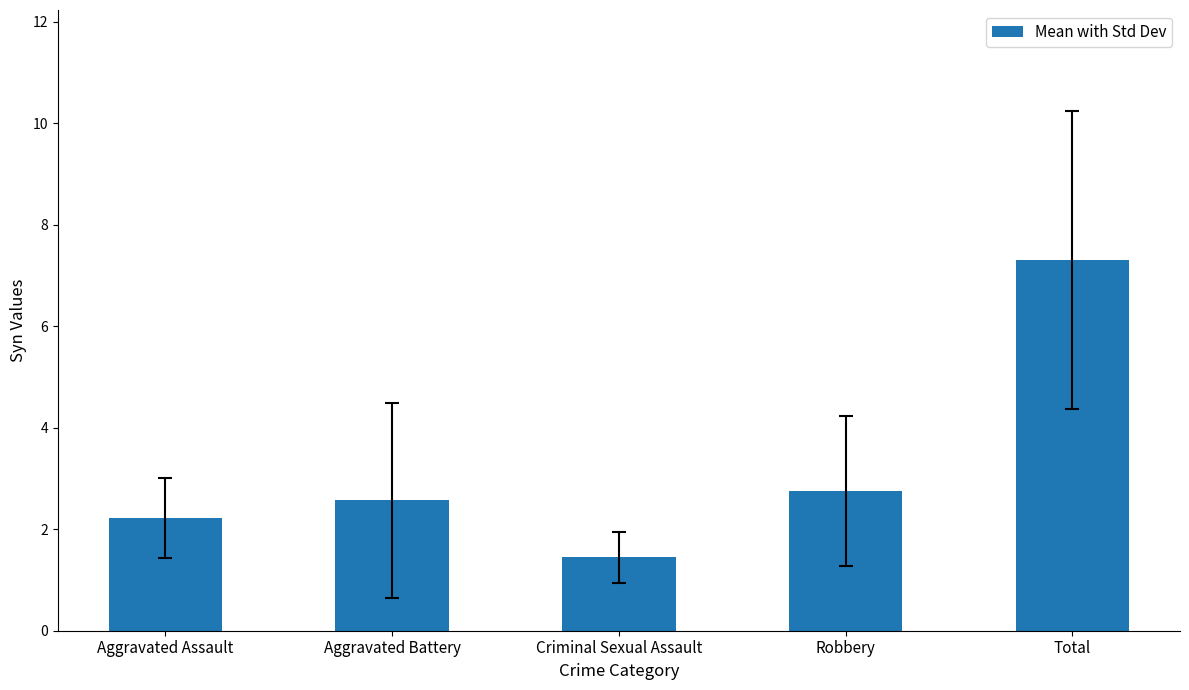

What is the minimum value shown in the chart?

1.4